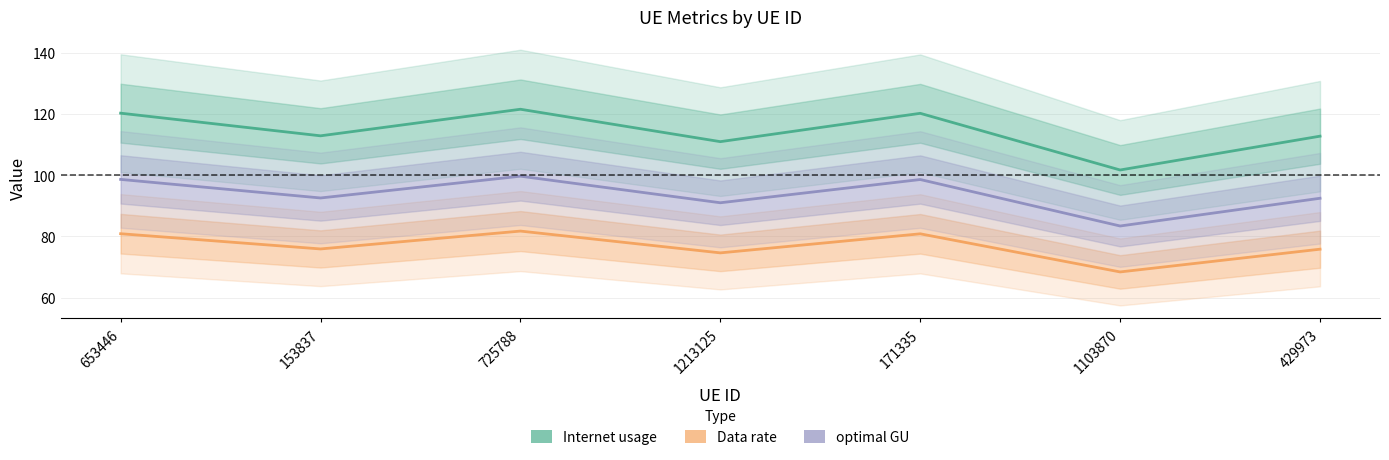

What is the sum of all optimal GU values?

656.2